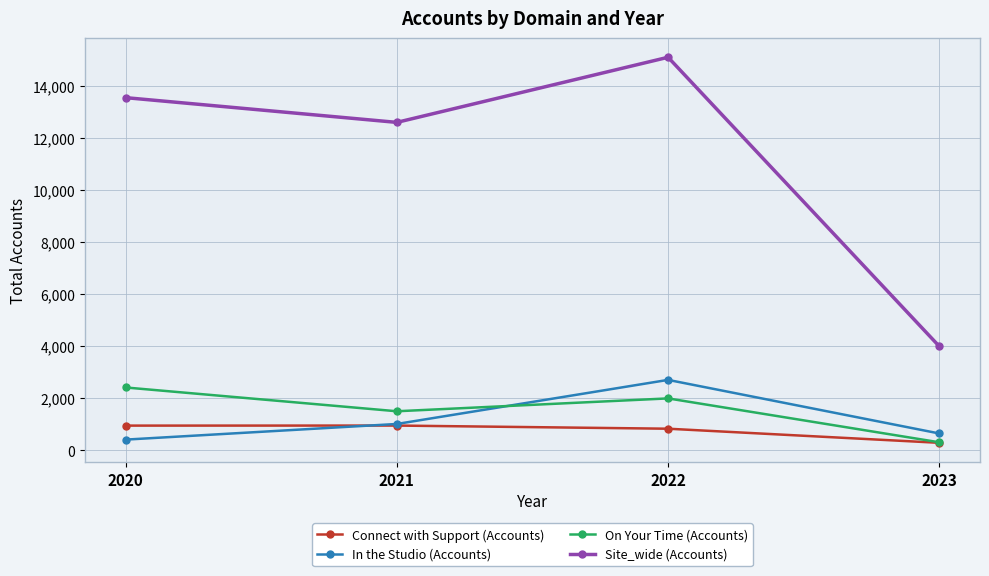

At how many categories does at least one series exceed 2242?

4